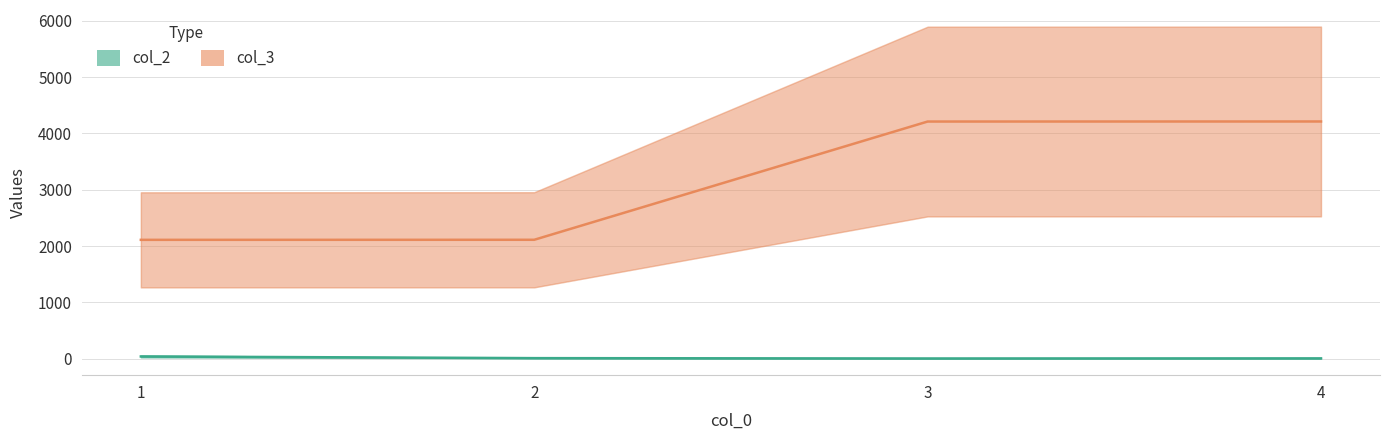

Is the value of col_3 at 1 greater than the value of col_2 at 3?

Yes